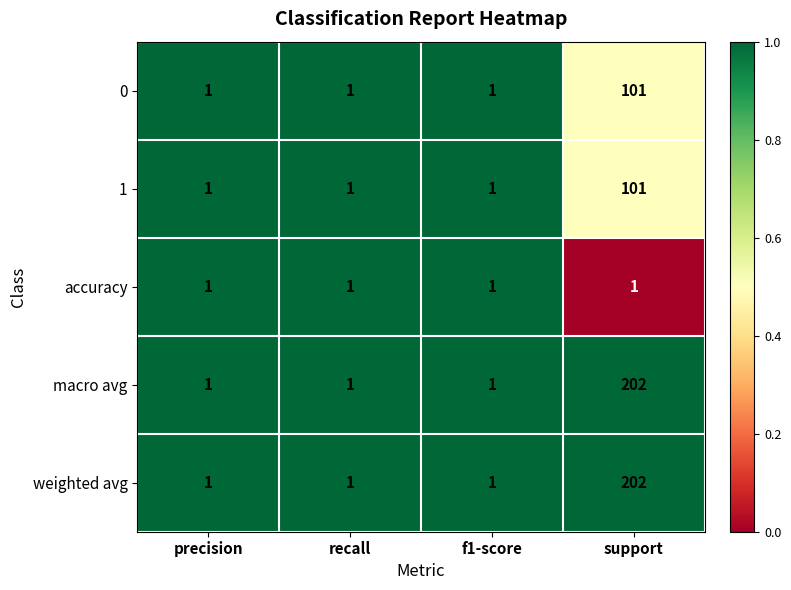

How many 1 values are between 1 and 101?

4